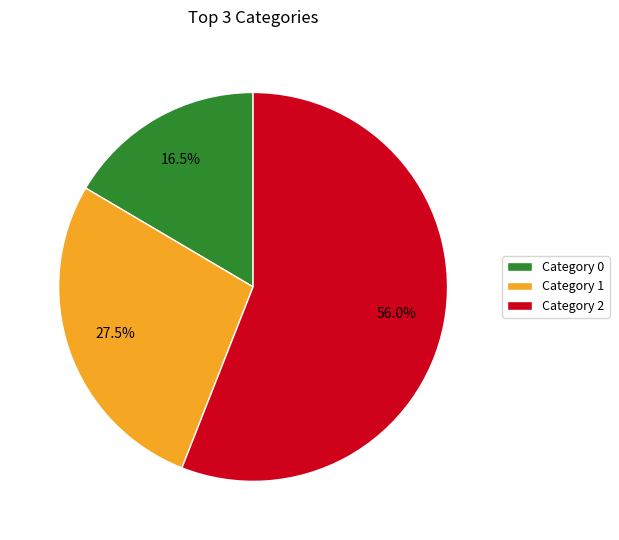

To the nearest percent, what is the average slice percentage?

33%